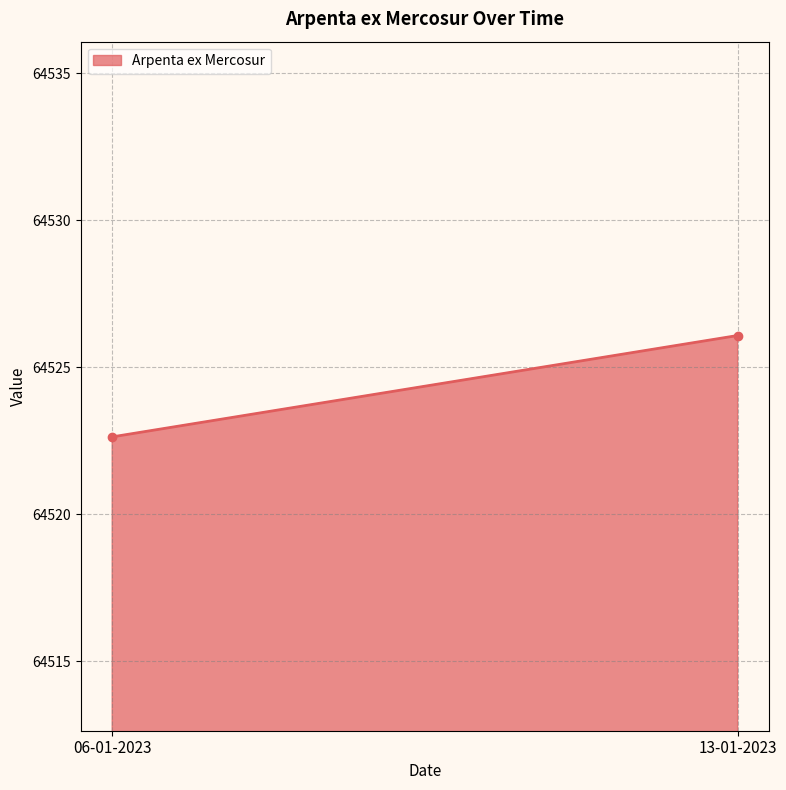

The chart shows a value of 84087.4 at 13-01-2023. True or false?

False